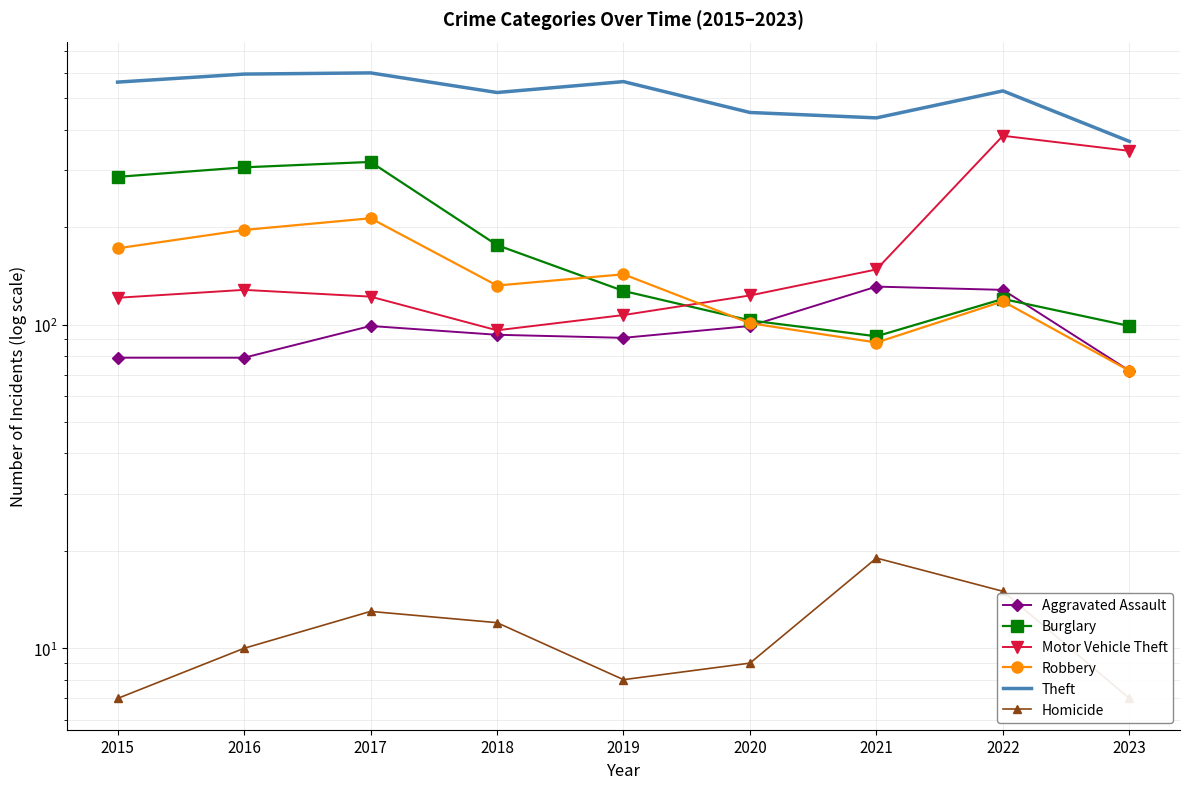

Is it true that Motor Vehicle Theft equals 84 at 2021?

False